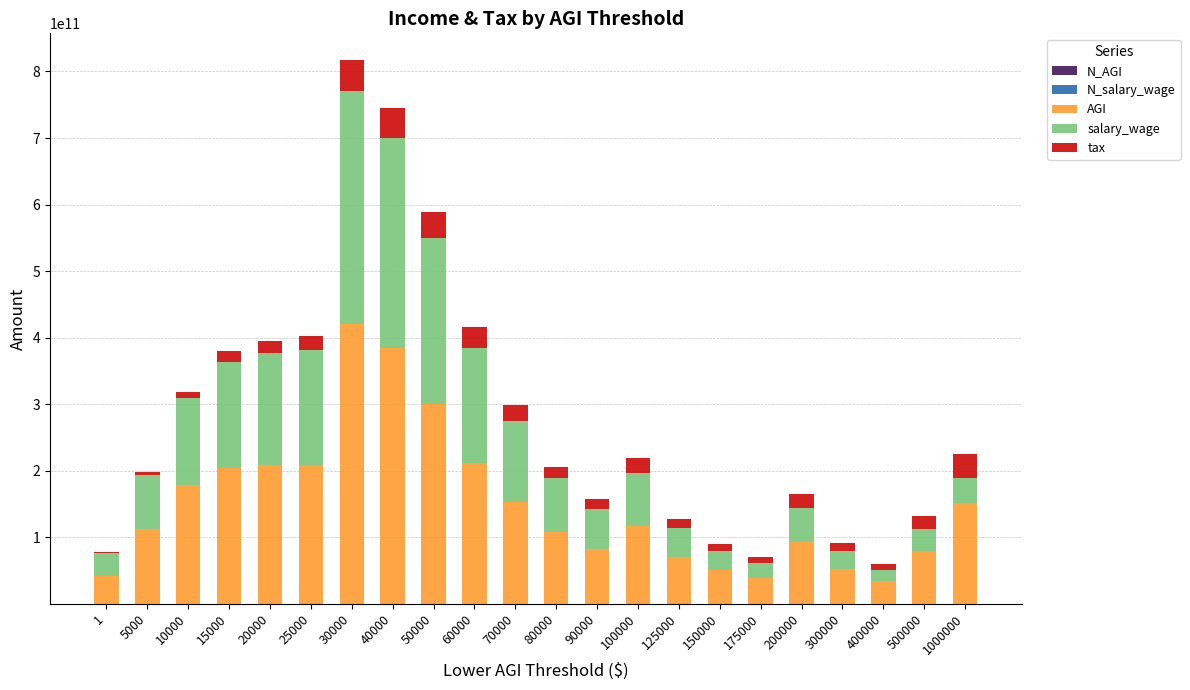

Are the bars grouped side by side (vs. stacked)?

No